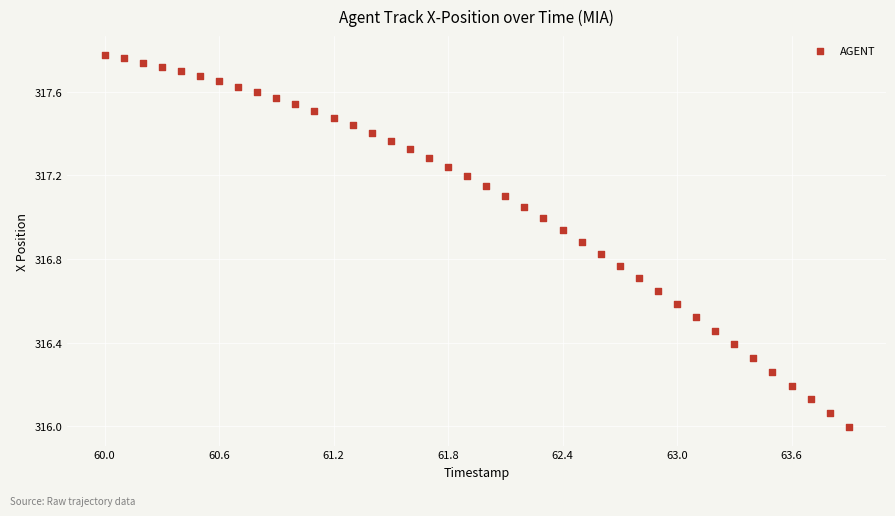

What is the range of X values (max minus min)?

3.9